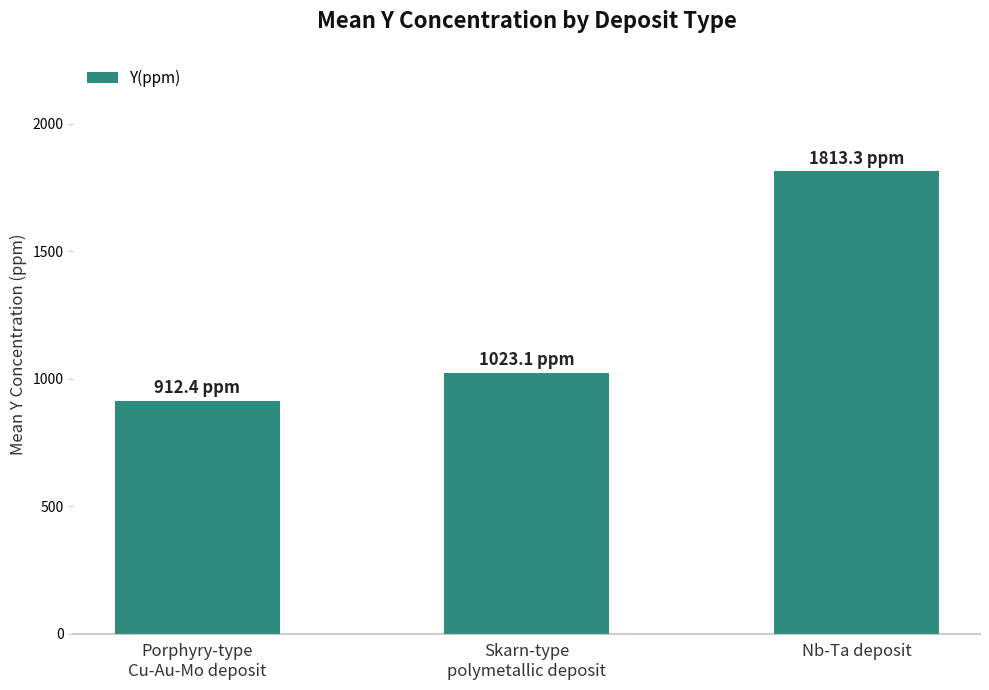

Are the bars horizontal?

No